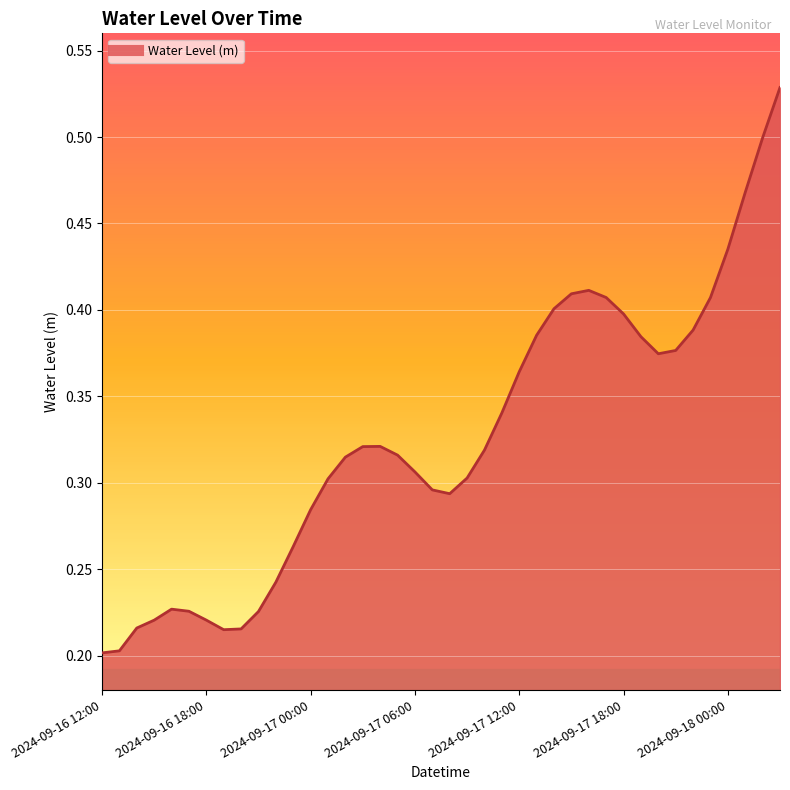

How many lines are shown in the chart?

1